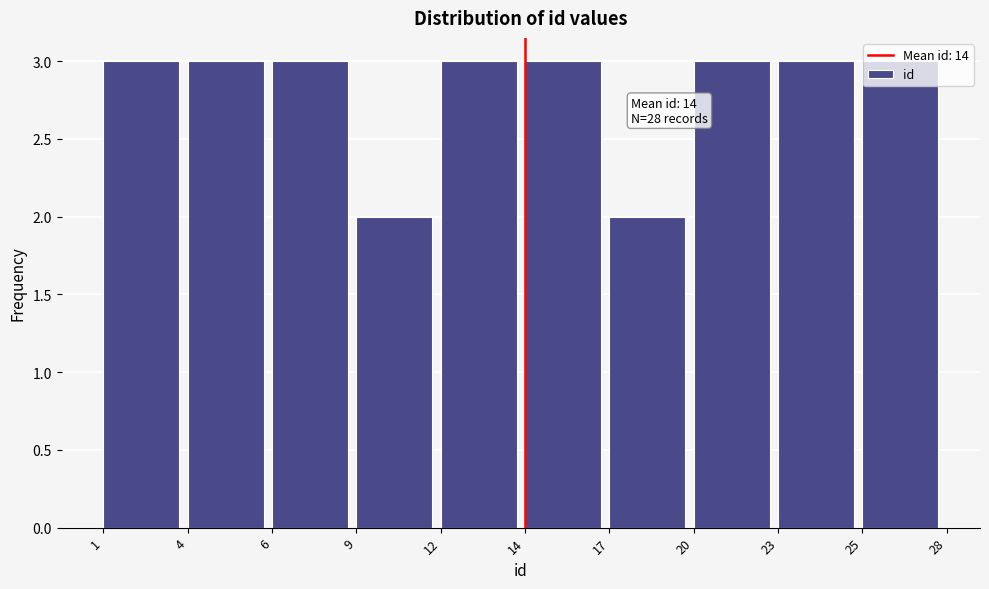

What is the value of the 1st bar from the left?

3